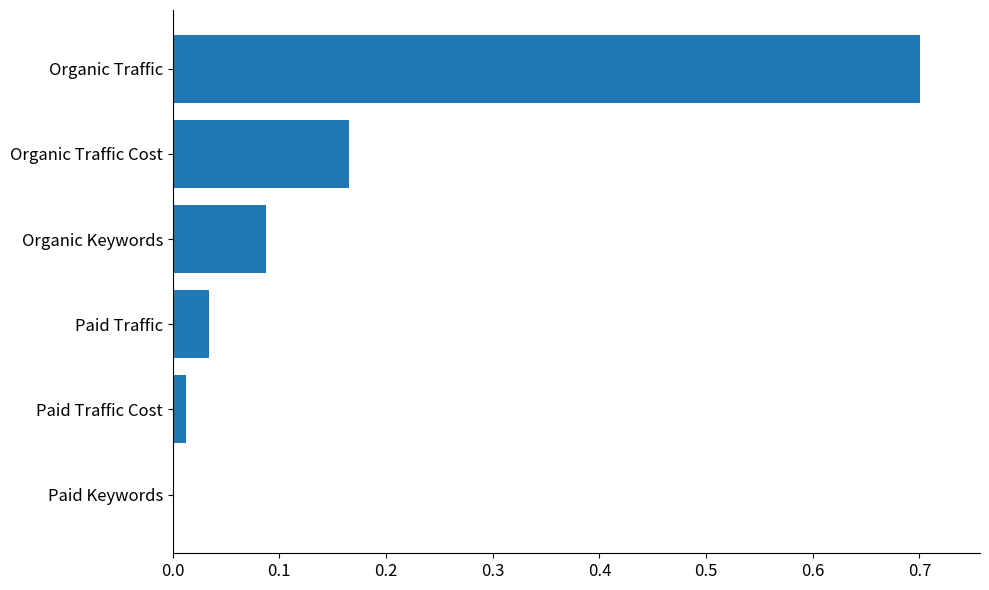

At which category does the chart reach its peak across all series?

Organic Traffic